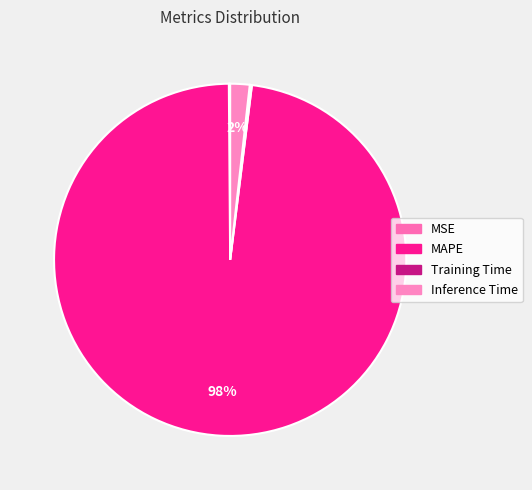

Which slice is the smallest?

MSE